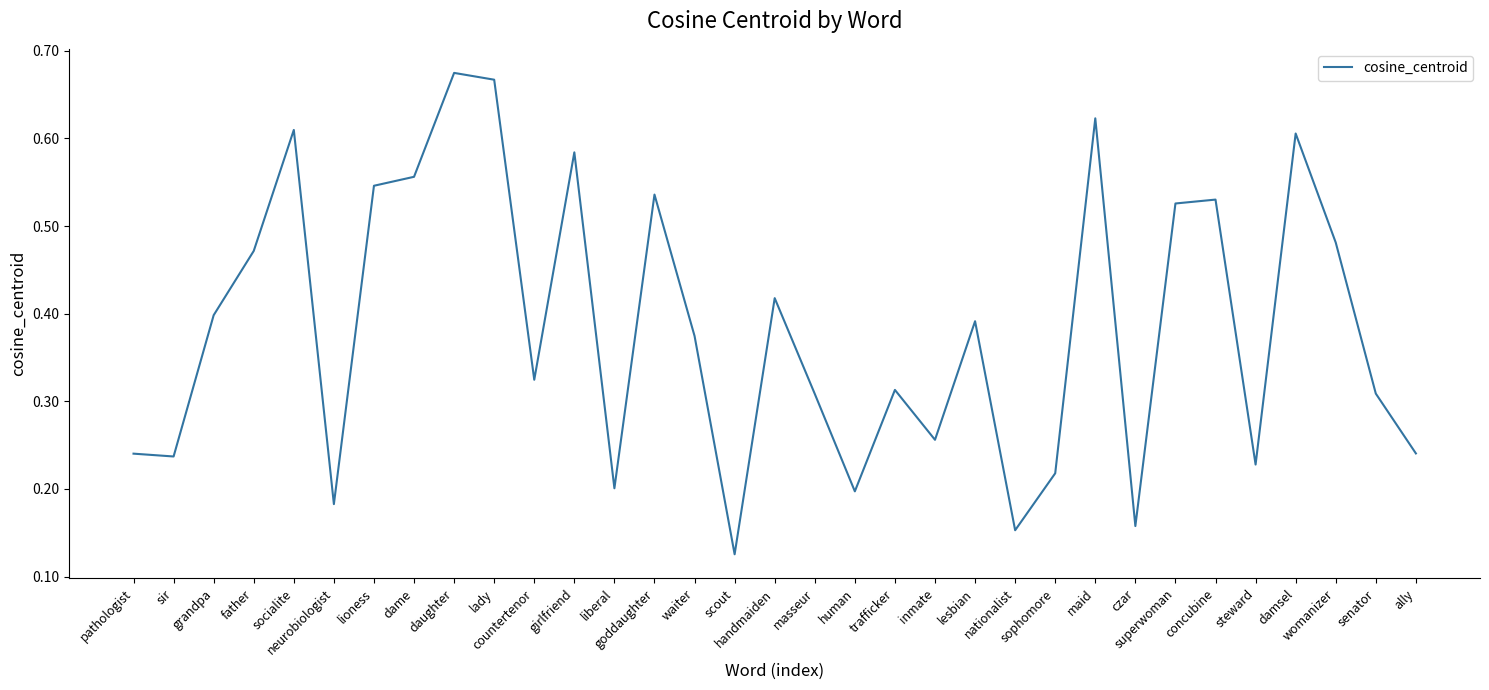

Is this an area chart (filled region under the line)?

No